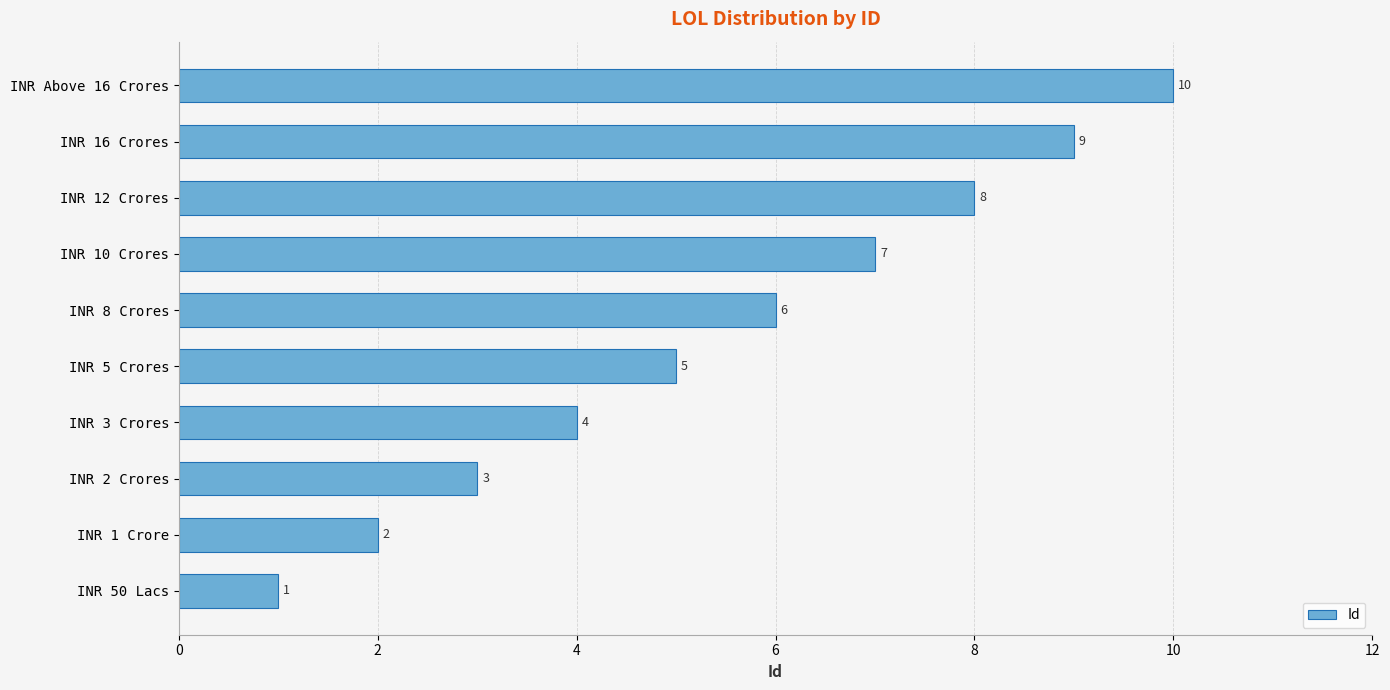

What is the sum of the values at INR 16 Crores and INR 8 Crores?

15